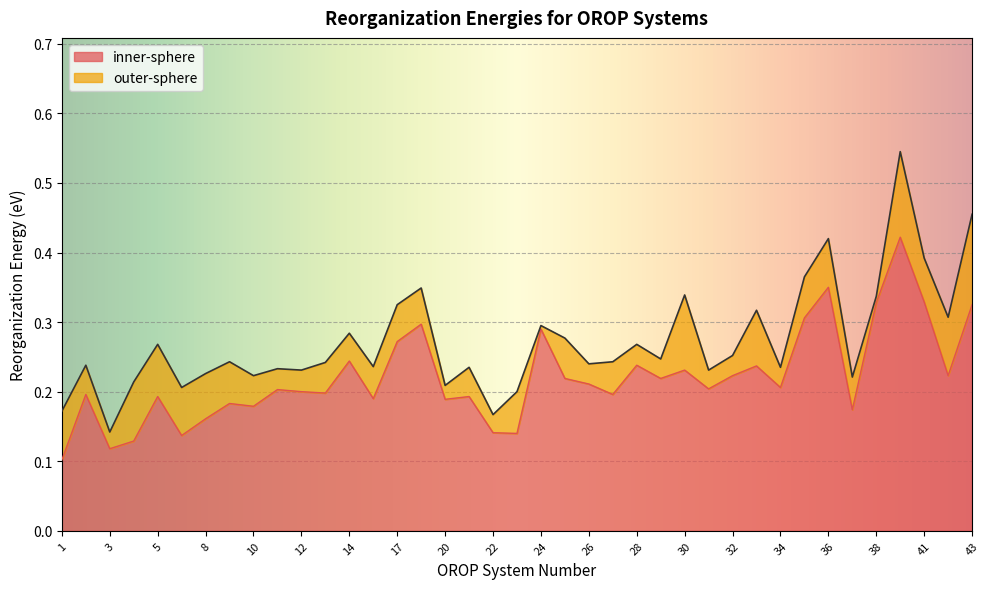

True or false: the data shows 0.2 at 33.

True